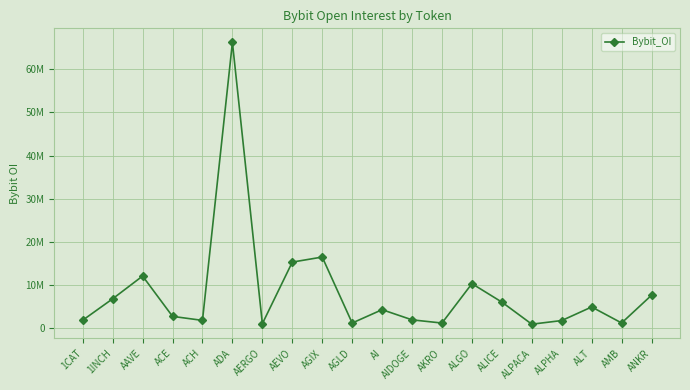

Rank the categories by value from highest to lowest.

ADA, AGIX, AEVO, AAVE, ALGO, ANKR, 1INCH, ALICE, ALT, AI, ACE, AIDOGE, 1CAT, ACH, ALPHA, AMB, AGLD, AKRO, AERGO, ALPACA